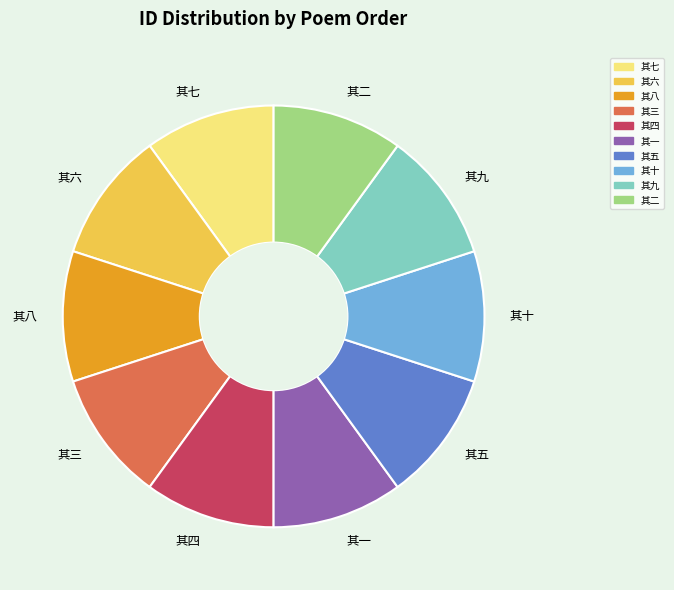

Approximately how many times larger is the value at 其四 compared to 其八?

1.0